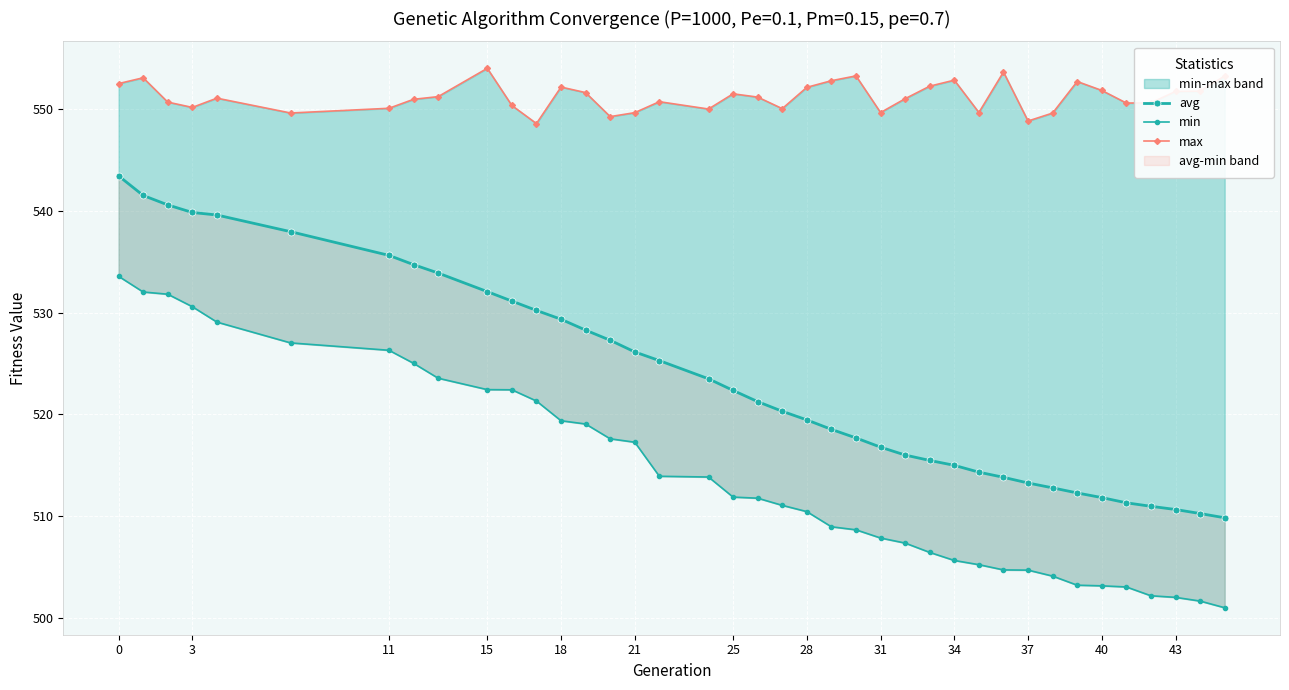

How many lines are shown in the chart?

3